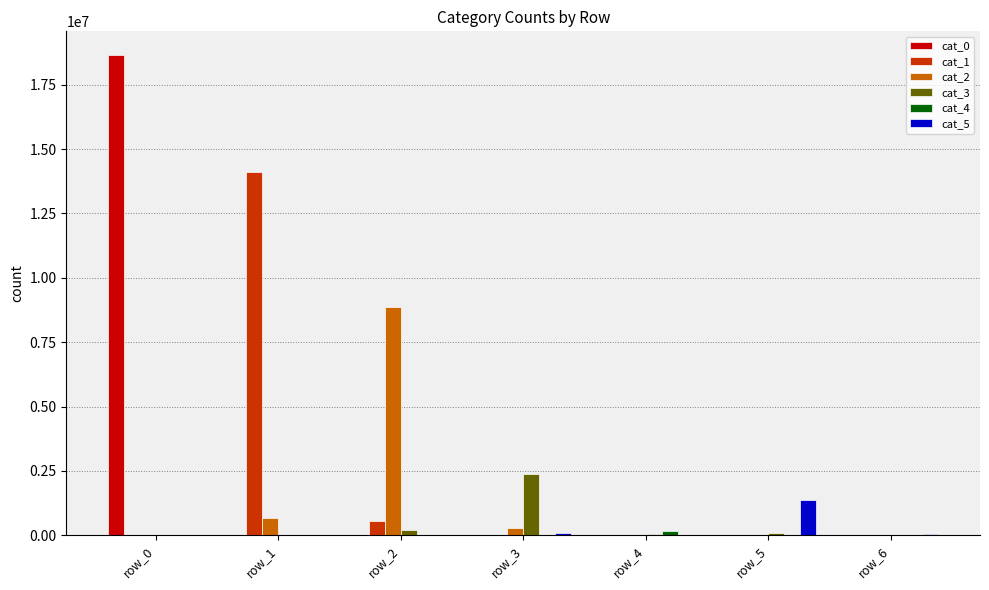

Count the number of categories in the chart.

7